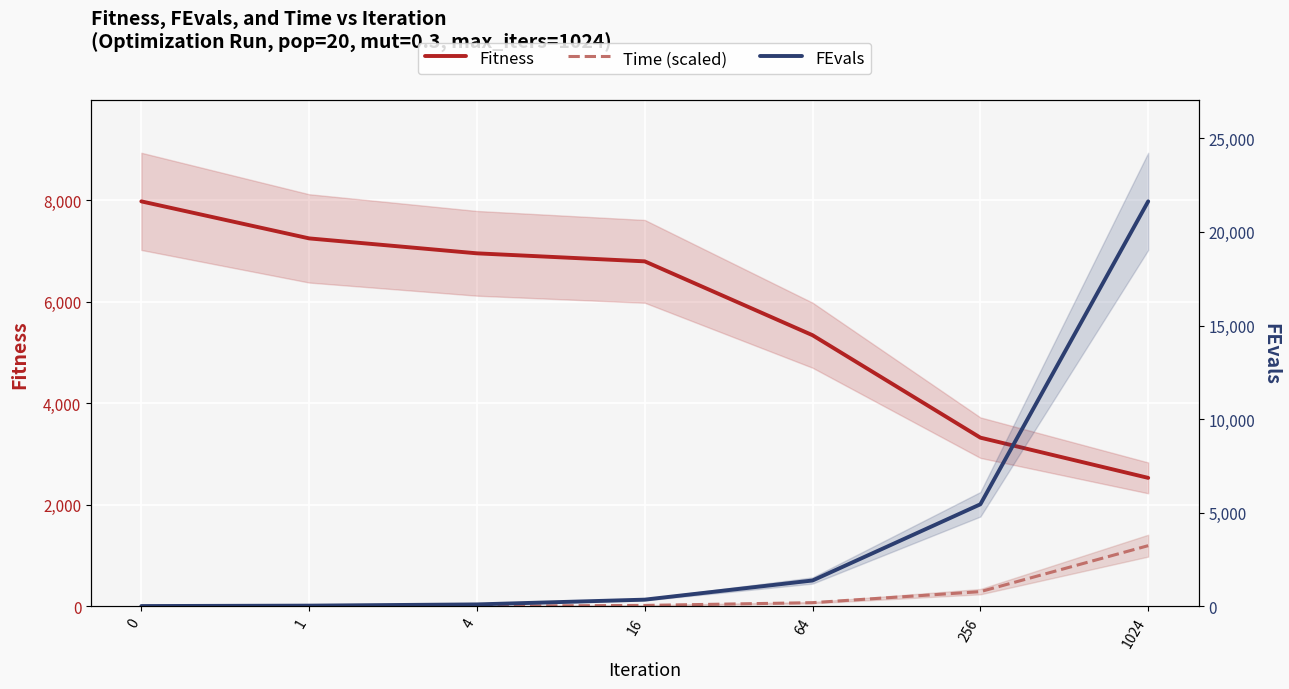

What is the difference between the Fitness values at 1024 and 0?

5445.0